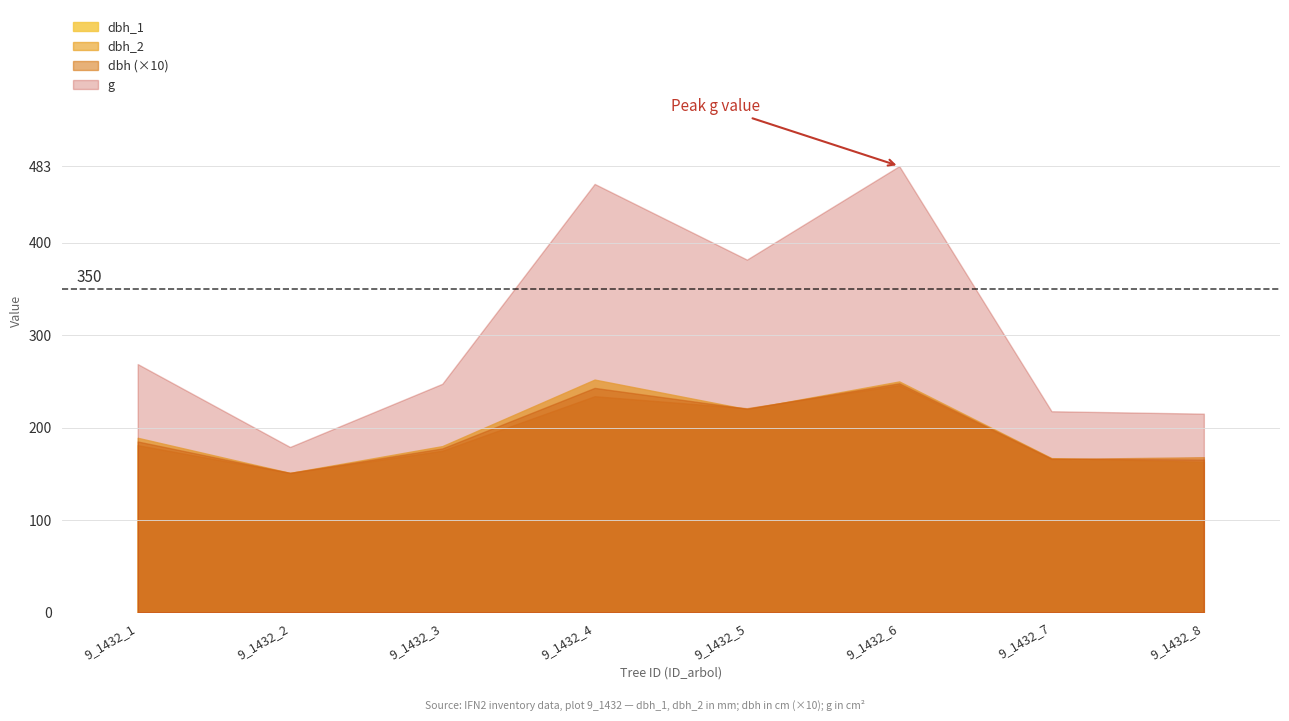

True or false: dbh has more than 1 interior local peaks.

True